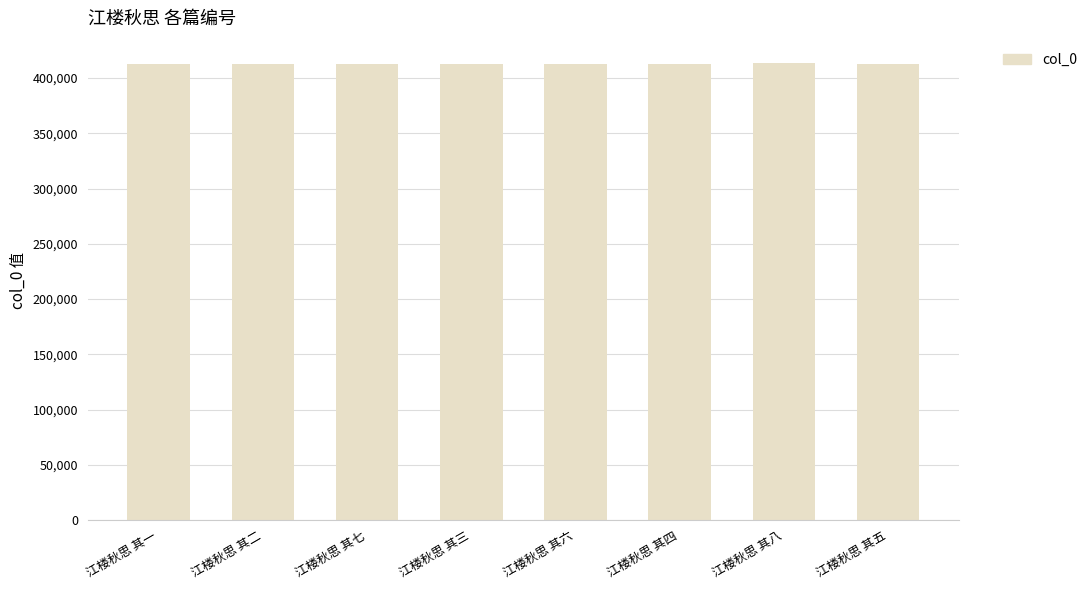

What is the ratio of the value at 江楼秋思 其四 to the value at 江楼秋思 其三?

1.0